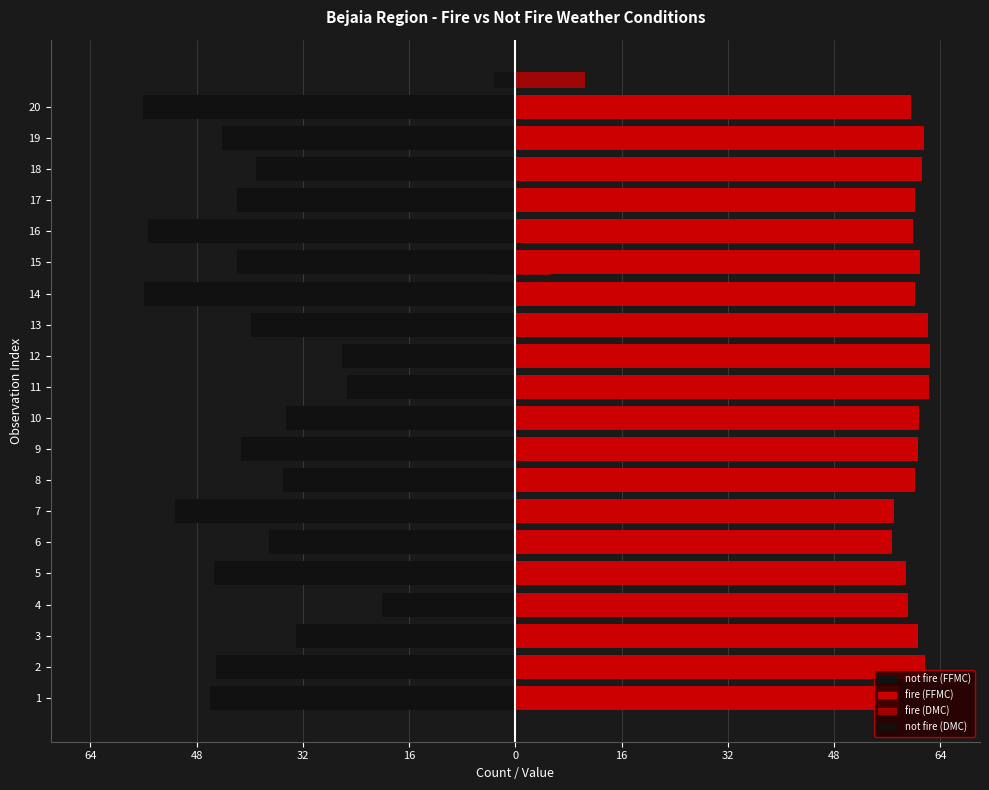

What is the lowest value of the fire (DMC) series?

4.1